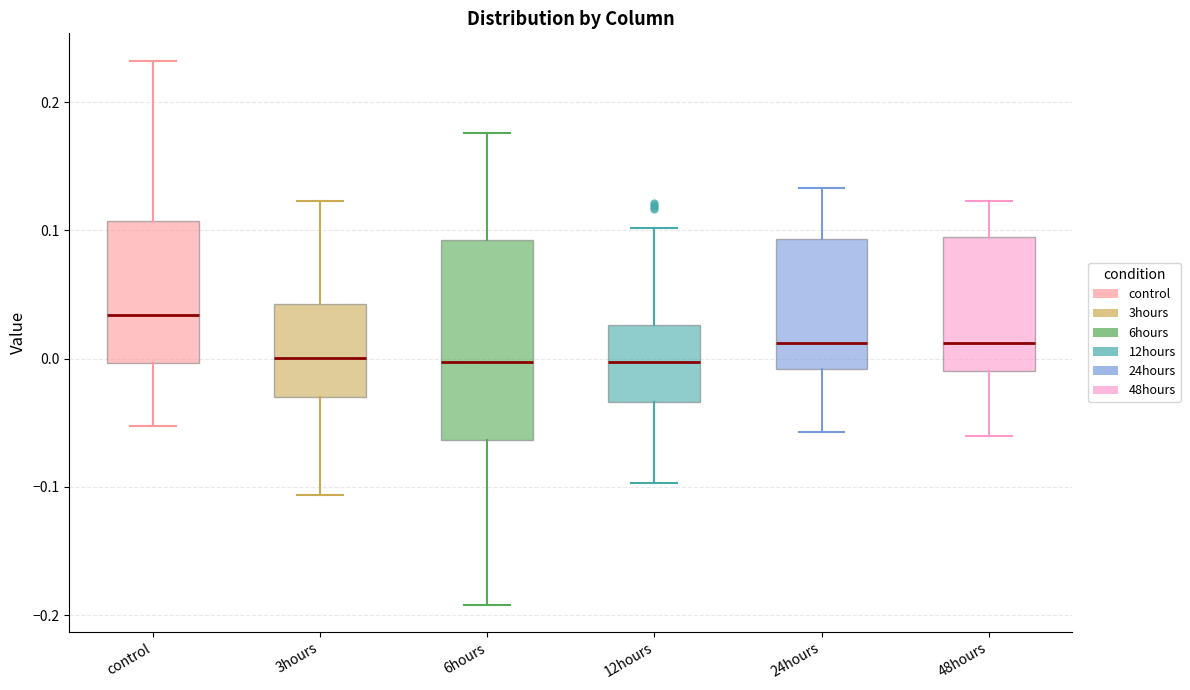

Which box's median line is the highest?

control